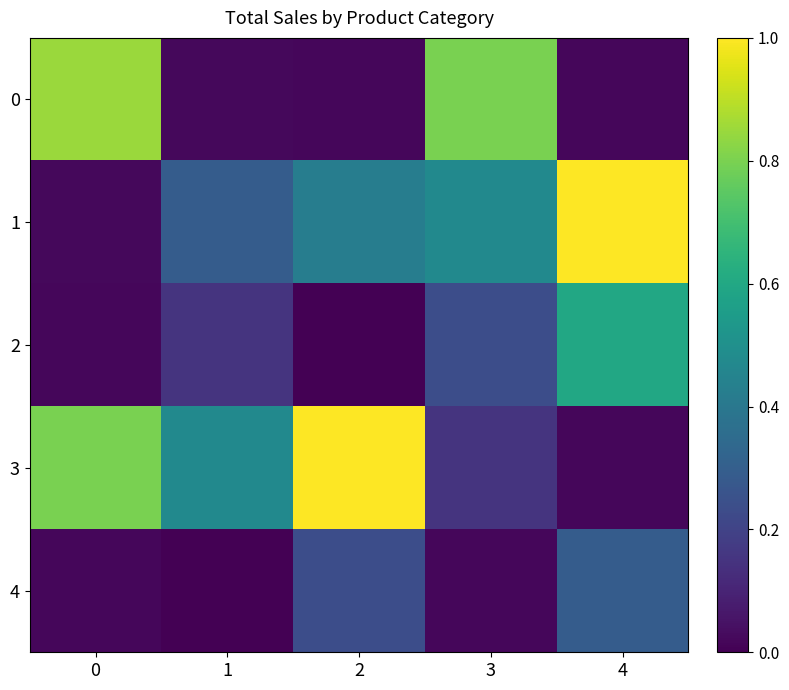

Reading left to right, list all the values displayed in this chart.

0: 0=0.8	1=0.0	2=0.0	3=0.8	4=0.0
1: 0=0.0	1=0.3	2=0.4	3=0.5	4=1.0
2: 0=0.0	1=0.1	2=0.0	3=0.2	4=0.6
3: 0=0.8	1=0.5	2=1.0	3=0.1	4=0.0
4: 0=0.0	1=0.0	2=0.2	3=0.0	4=0.3